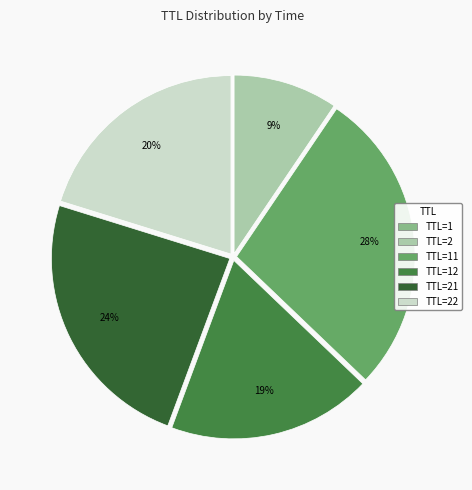

To the nearest percent, what is the difference between the largest and smallest slice percentages?

28%